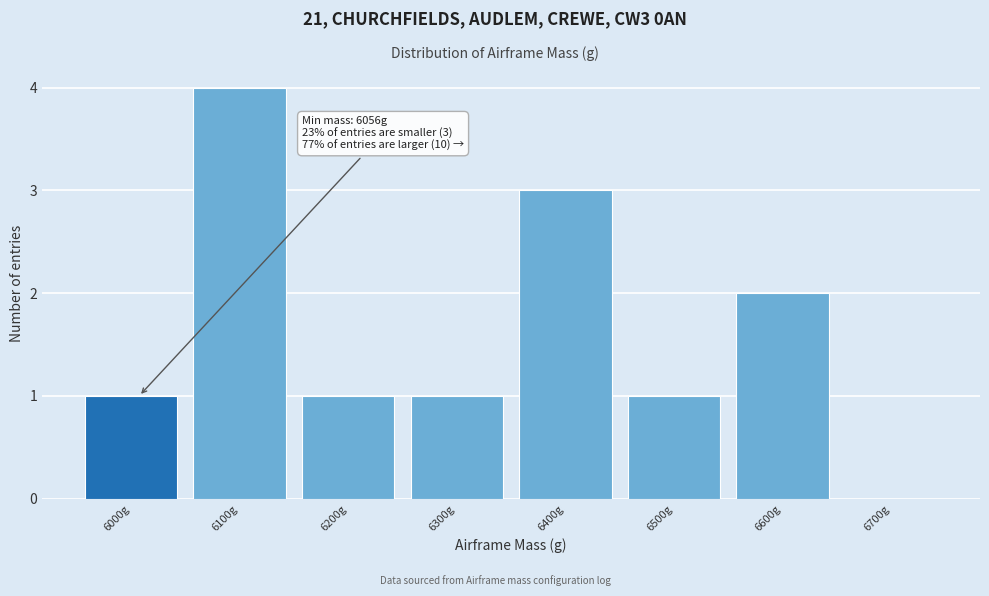

Reading right to left, list all the values displayed in this chart.

6700g=0	6600g=2	6500g=1	6400g=3	6300g=1	6200g=1	6100g=4	6000g=1